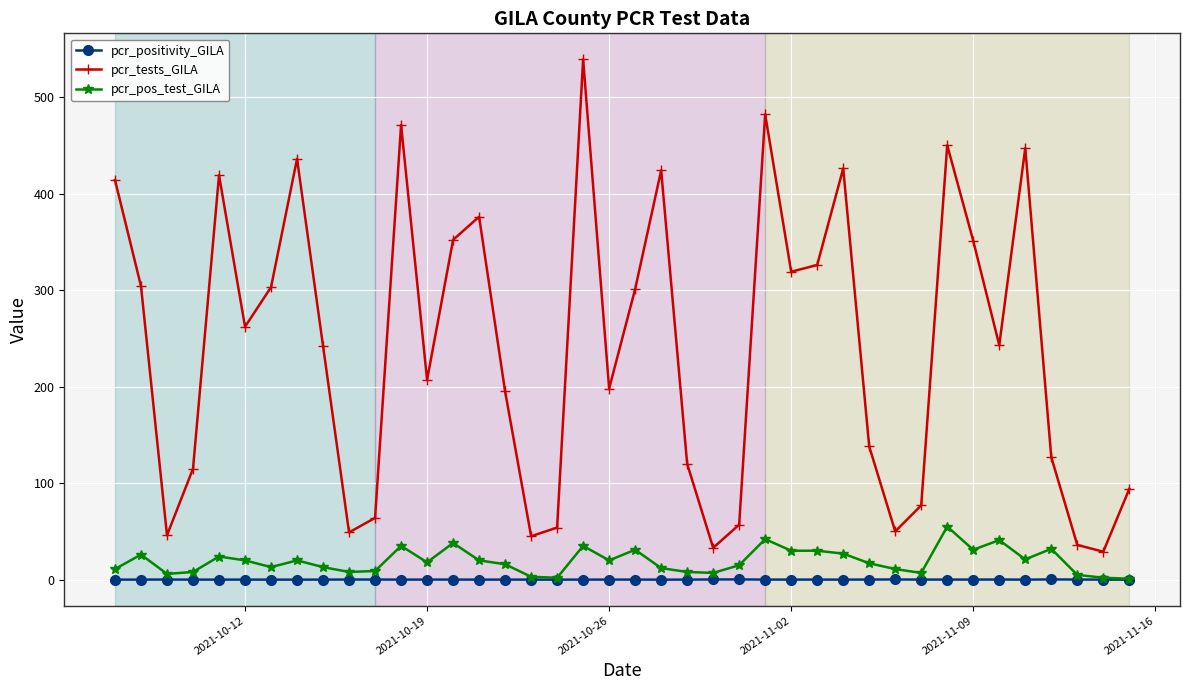

True or false: pcr_positivity_GILA and pcr_tests_GILA intersect in this chart.

False